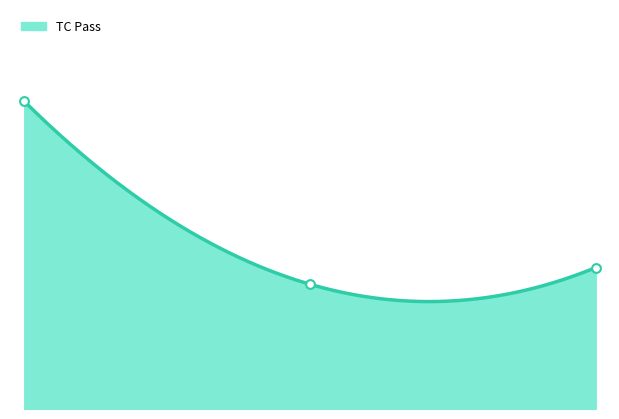

What is the change in value from 0.00 to 1.00?

-22